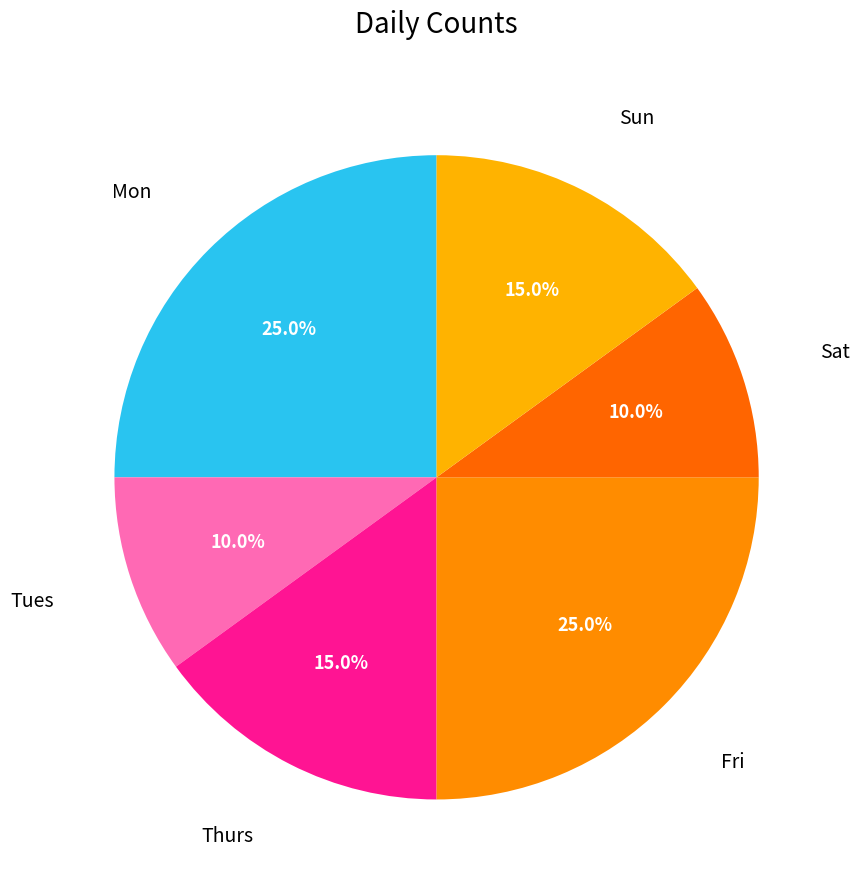

How many slices are in this pie chart?

6